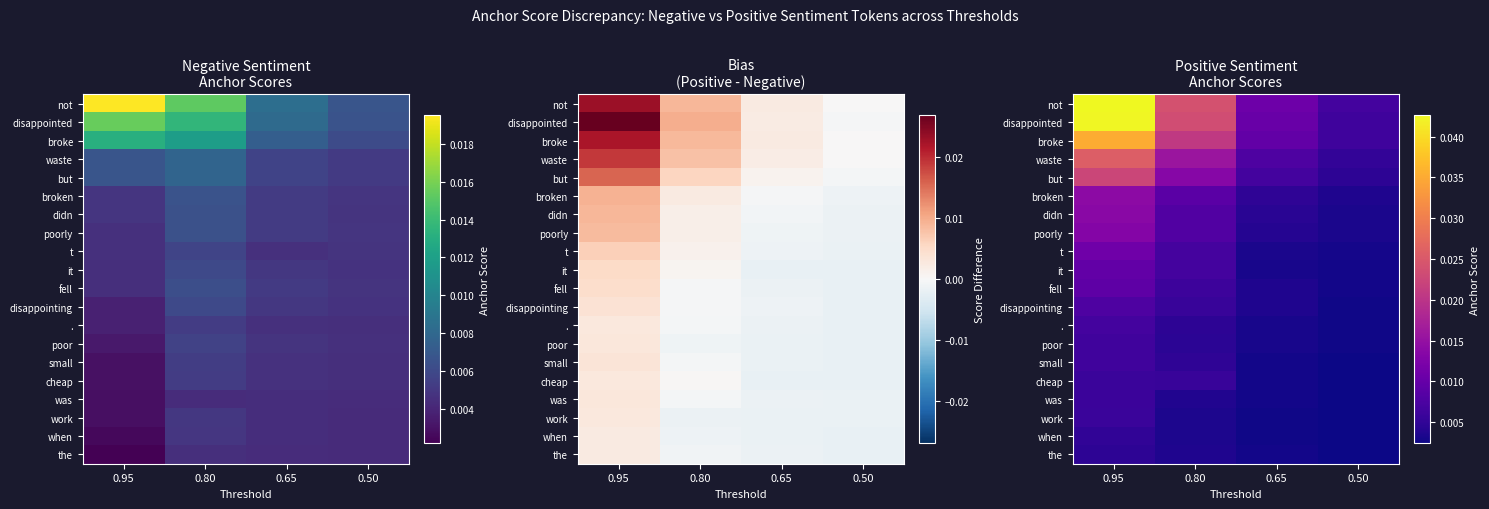

At how many categories does at least one series exceed 0?

4